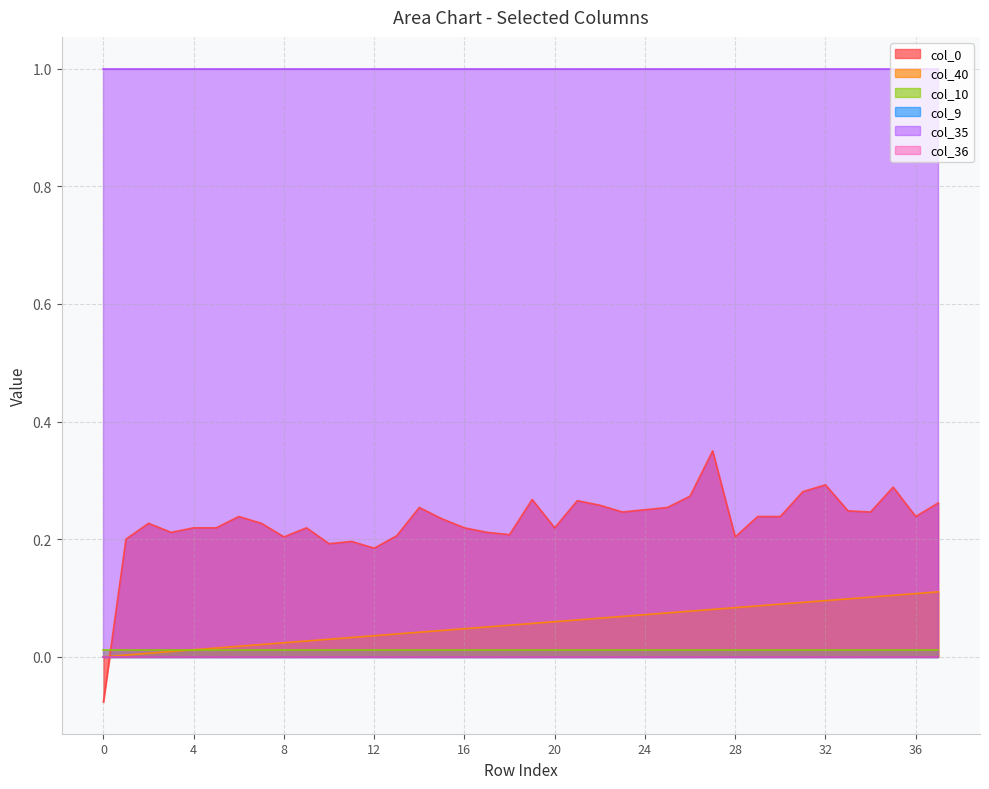

What is the value of the col_35 point at the 19th from the left?

1.0